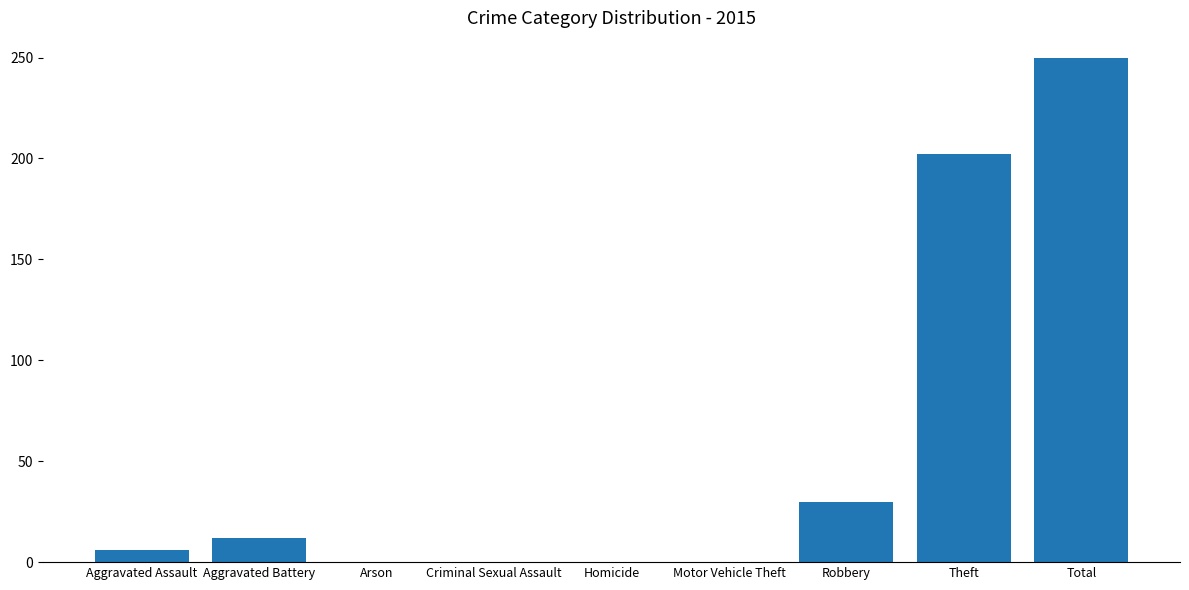

What is the change in value from Aggravated Battery to Total?

+238